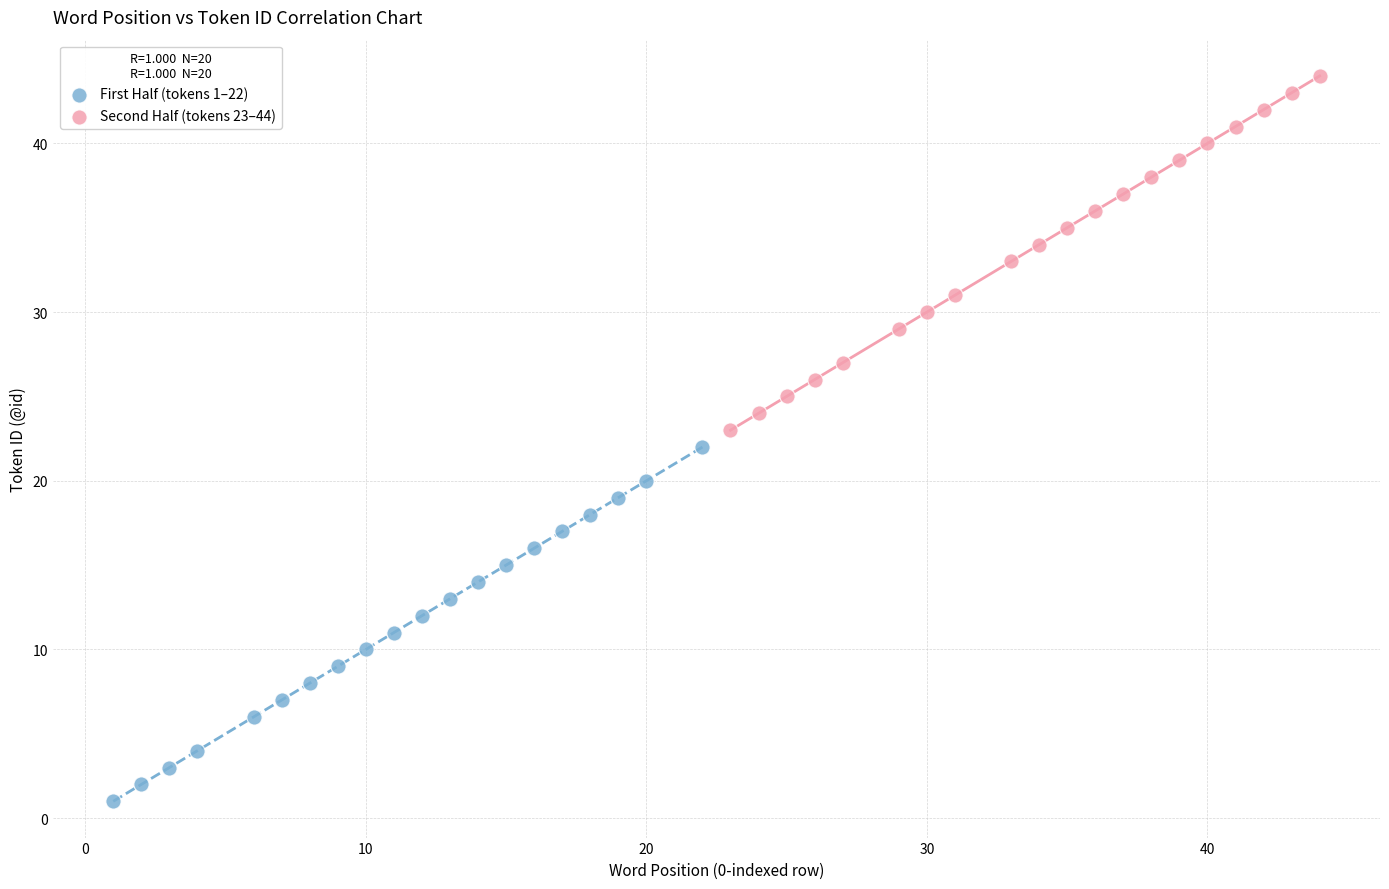

Which series reaches the minimum Y coordinate?

First Half (tokens 1–22)